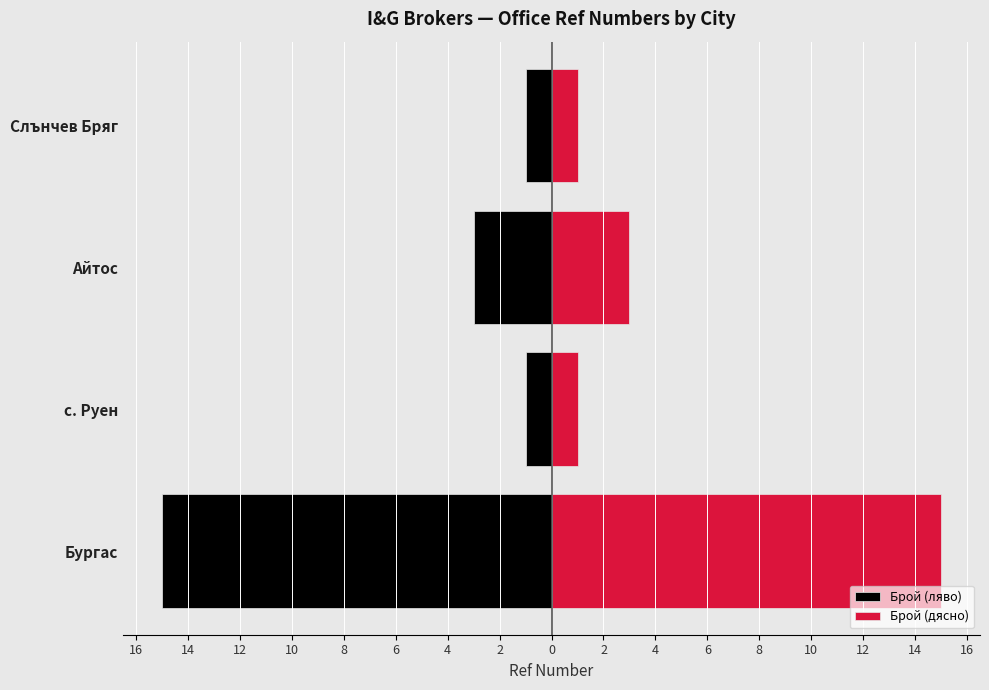

Count the number of data series in this chart.

2